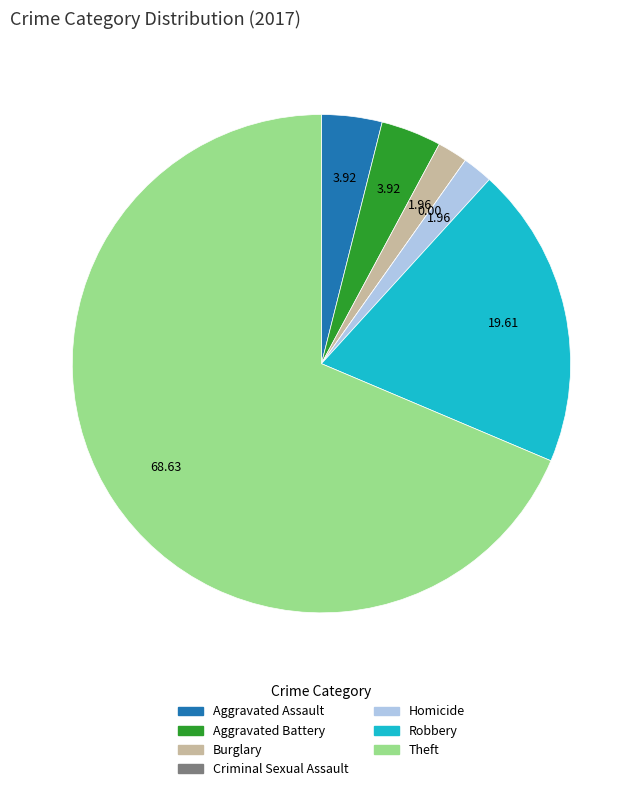

The Burglary slice represents 2% of the pie. True or false?

True